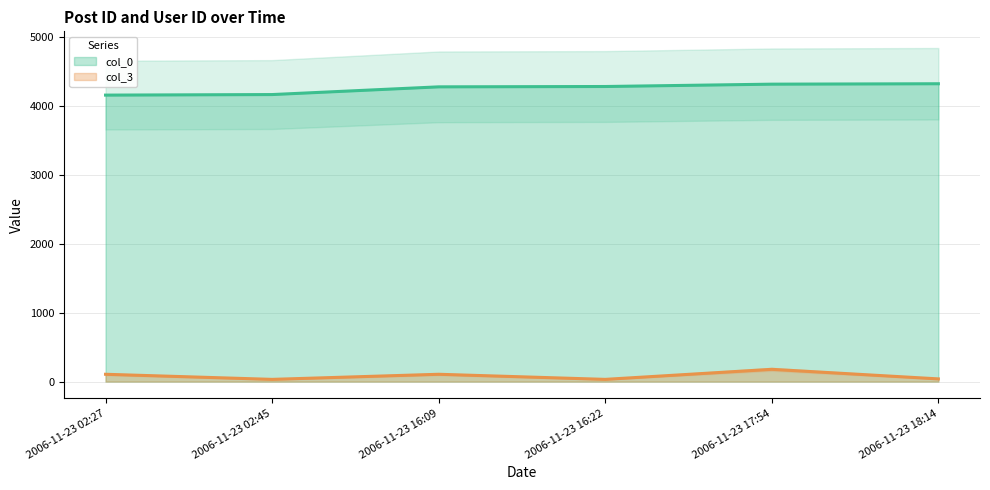

What is the label of the 6th point from the left?

2006-11-23 18:14